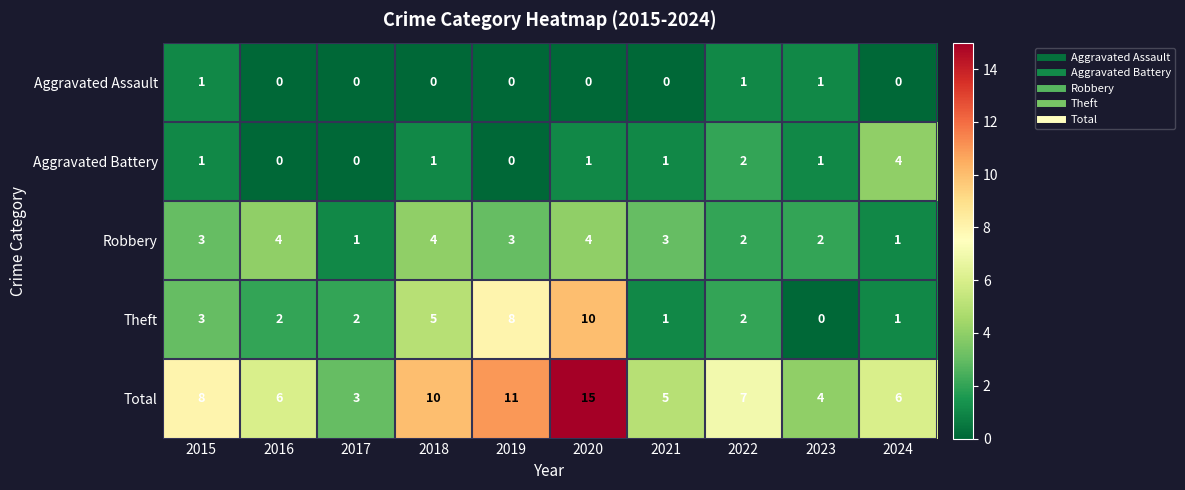

What is the greatest value displayed?

15